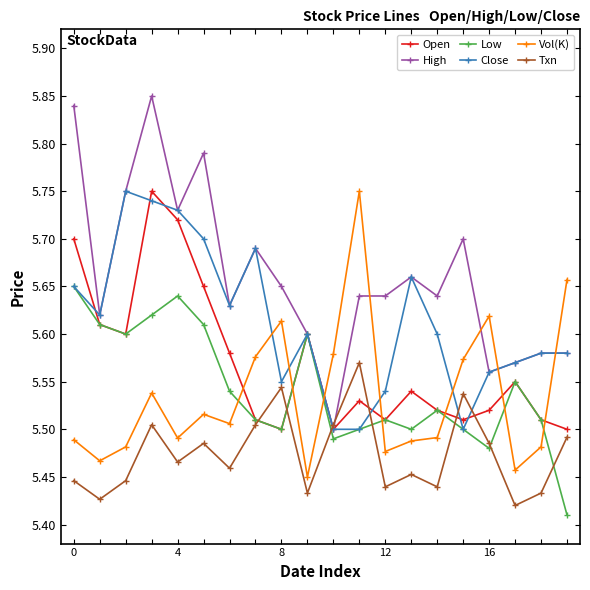

At how many categories does at least one series exceed 5?

20